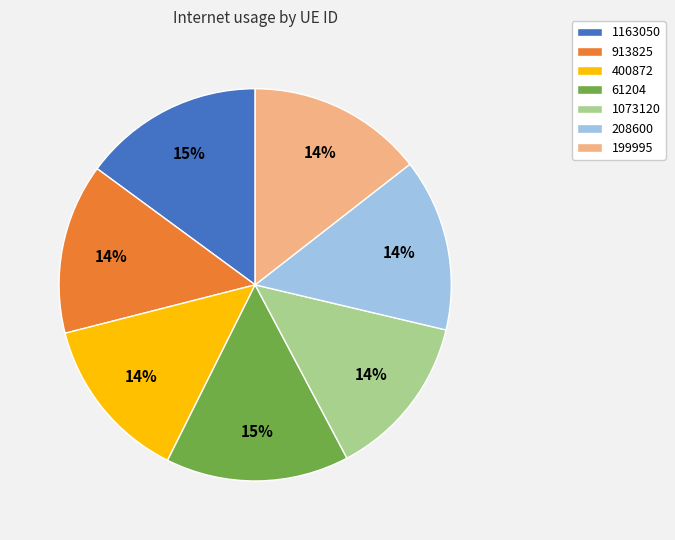

Is 1163050 the majority of the pie?

No